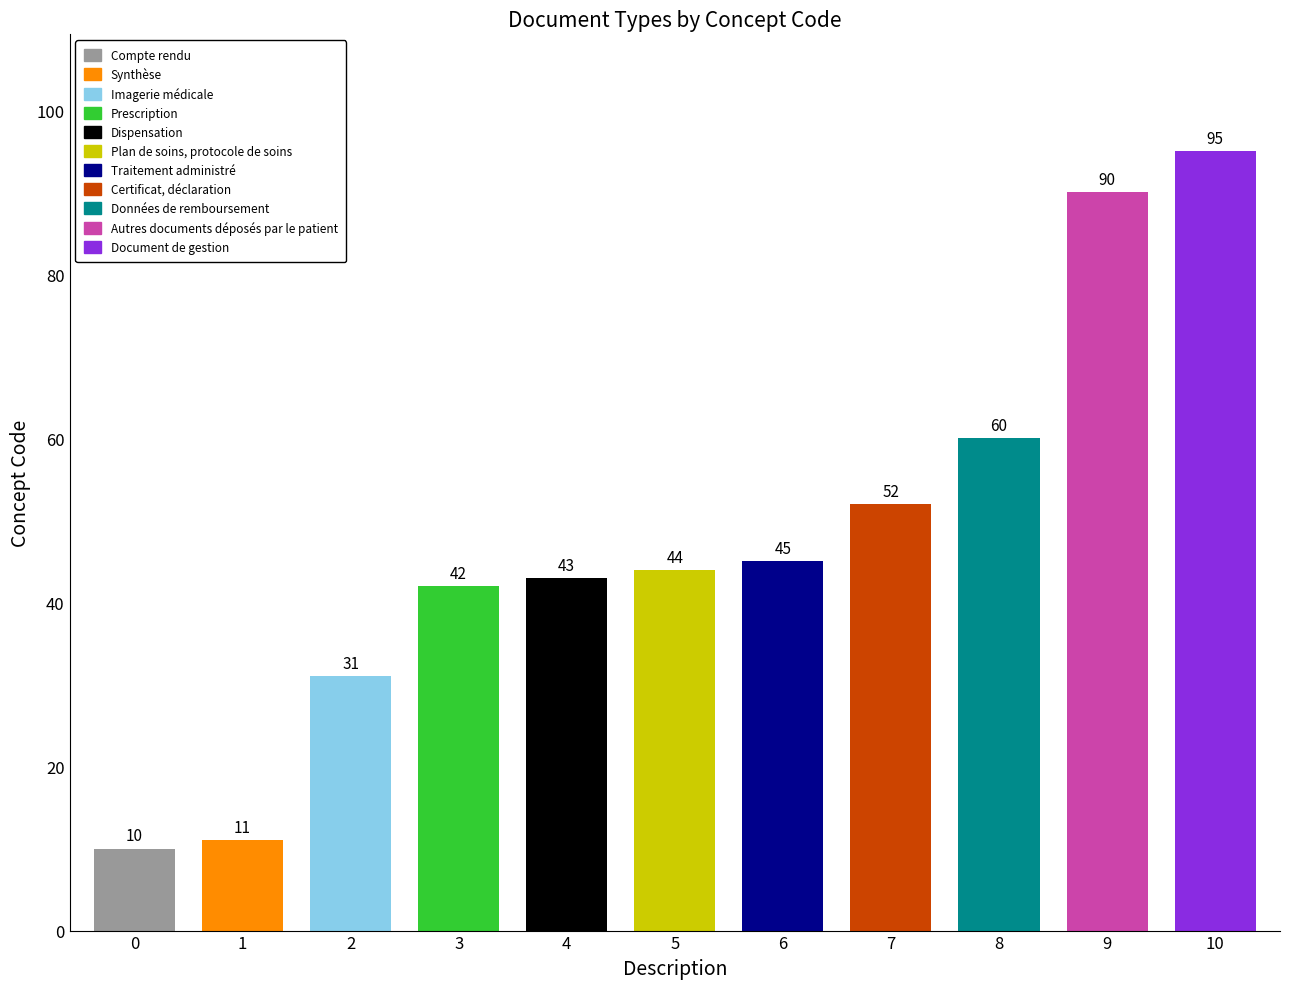

How many bars are there in total?

11